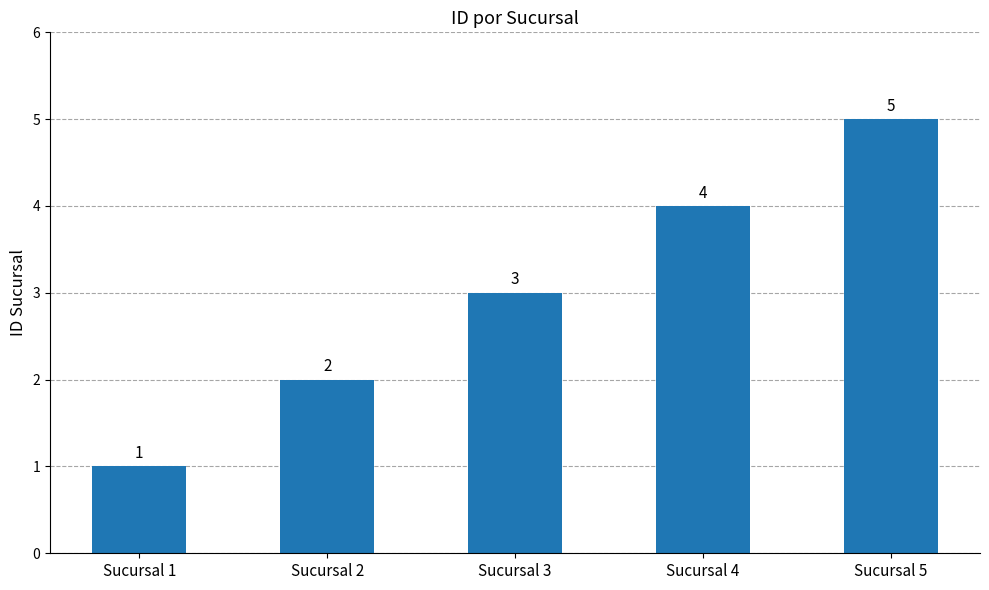

Rank the categories by value from highest to lowest.

Sucursal 5, Sucursal 4, Sucursal 3, Sucursal 2, Sucursal 1